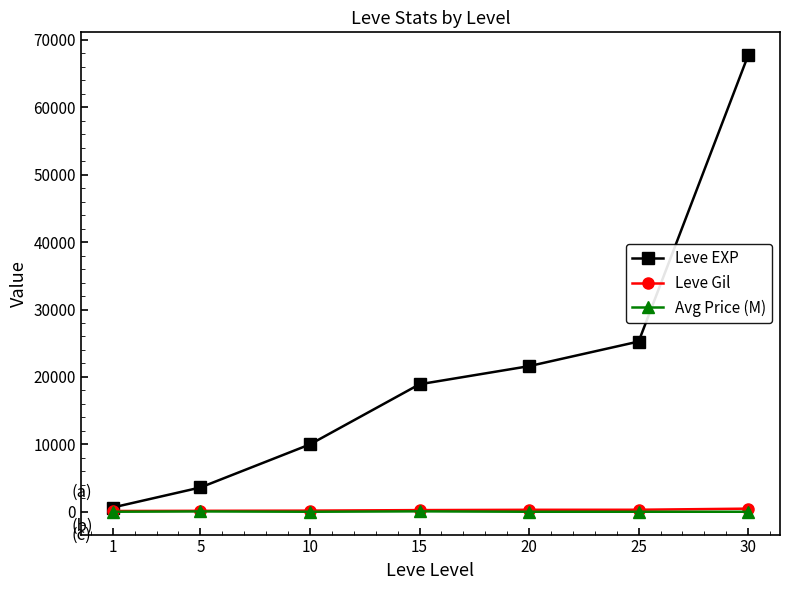

Which series has the largest total across all categories?

Leve EXP